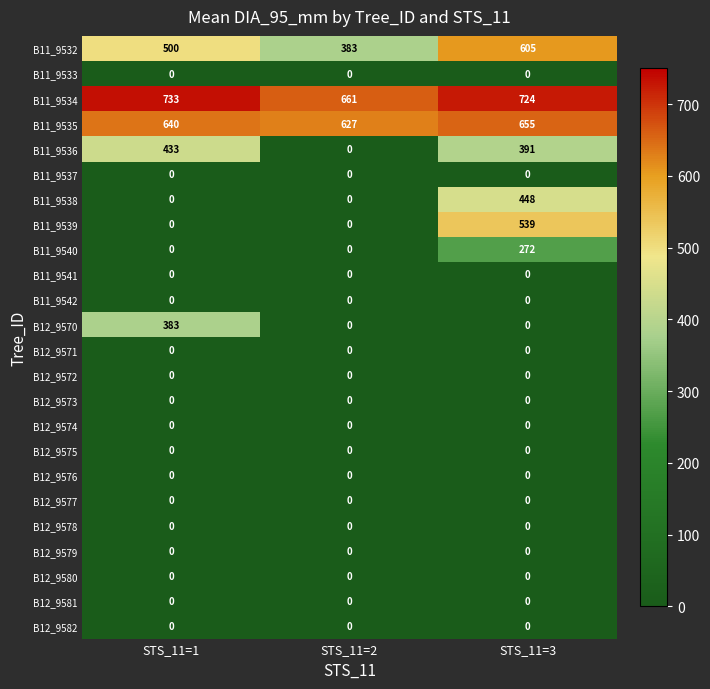

List the labels in order of B11_9534 value, smallest first.

STS_11=2, STS_11=3, STS_11=1